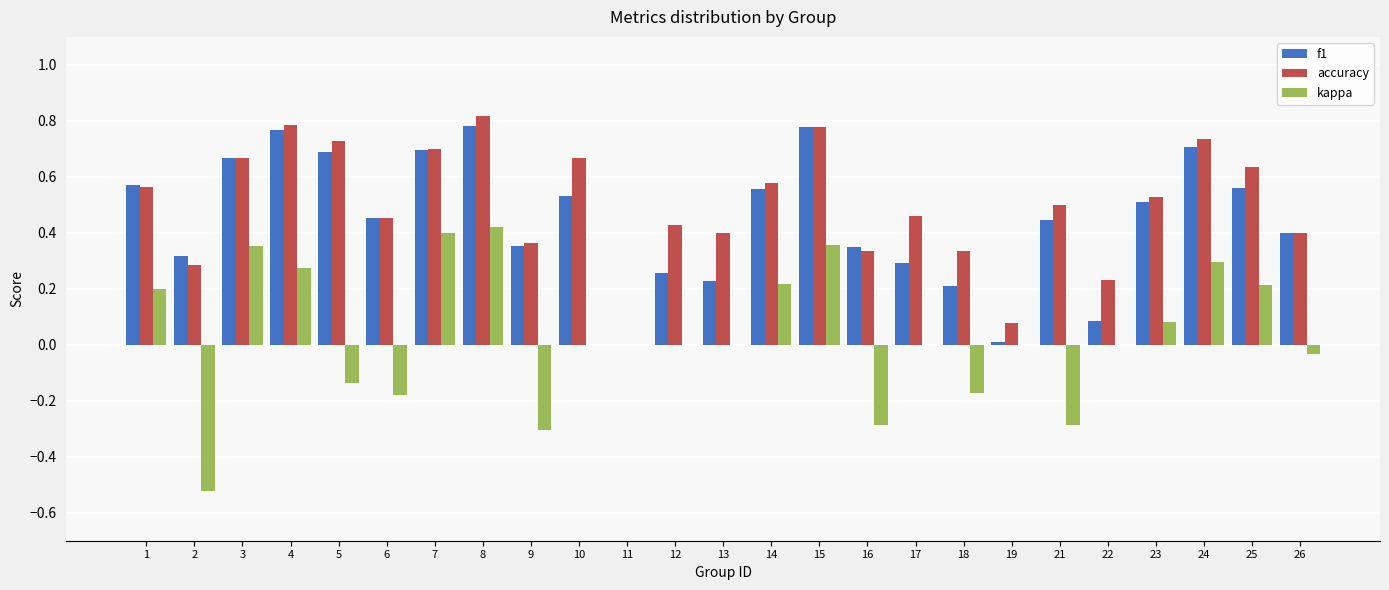

Is the value of accuracy at 23 greater than the value of kappa at 3?

Yes